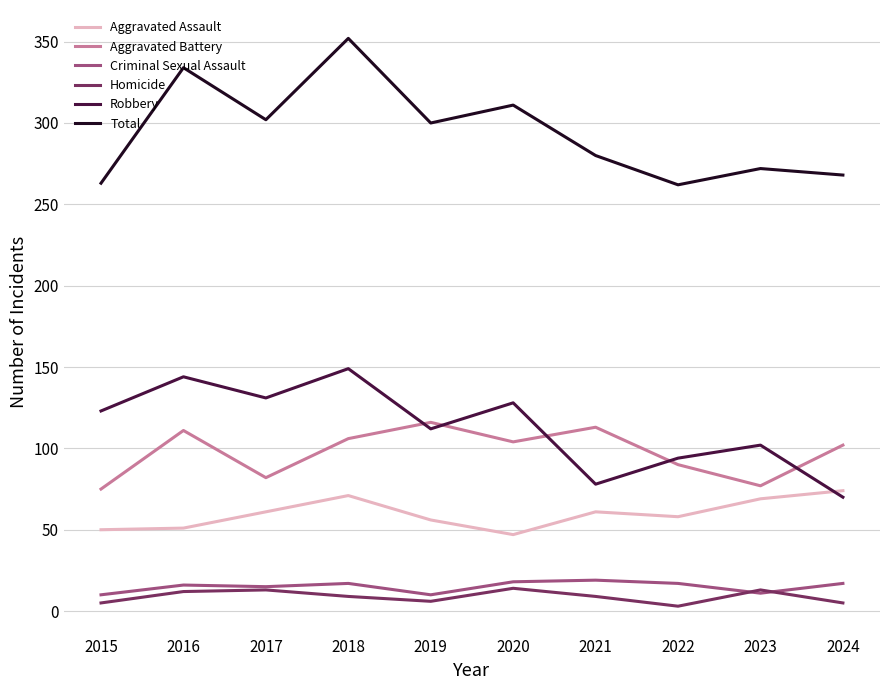

Is the value of Robbery at 2018 greater than the value of Aggravated Battery at 2023?

Yes